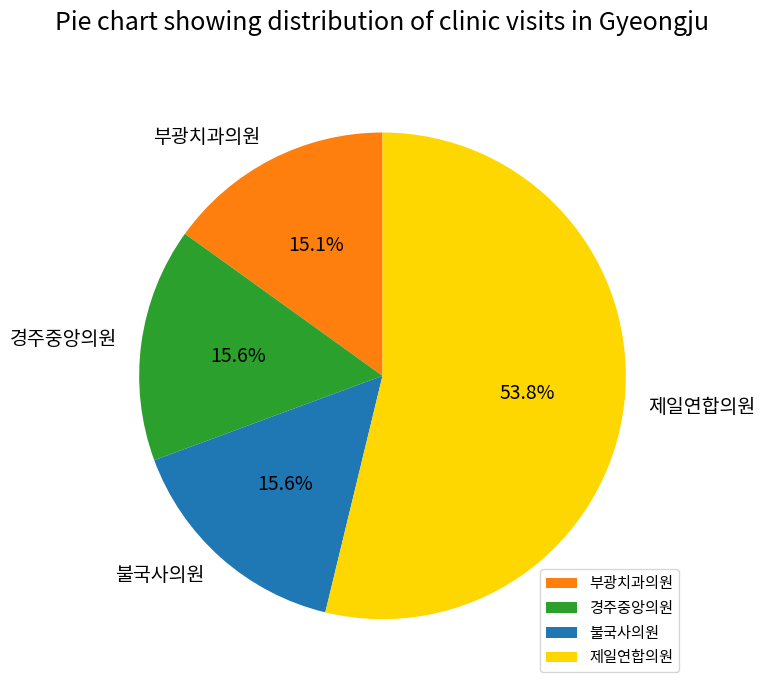

Between 불국사의원 and 제일연합의원, which is larger?

제일연합의원